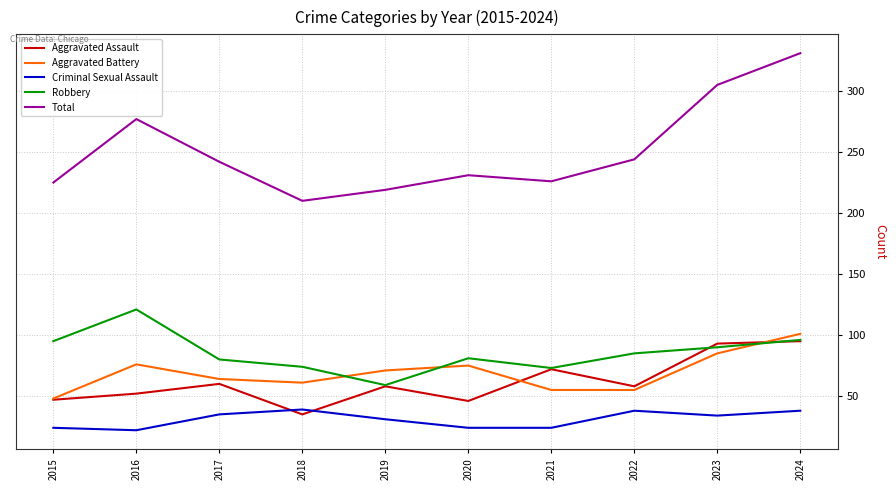

What is the lowest value of the Total series?

210